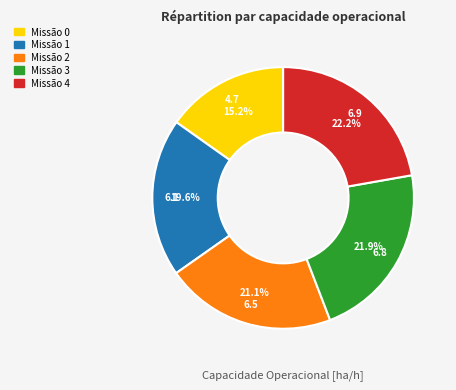

Does any single category account for the majority?

No